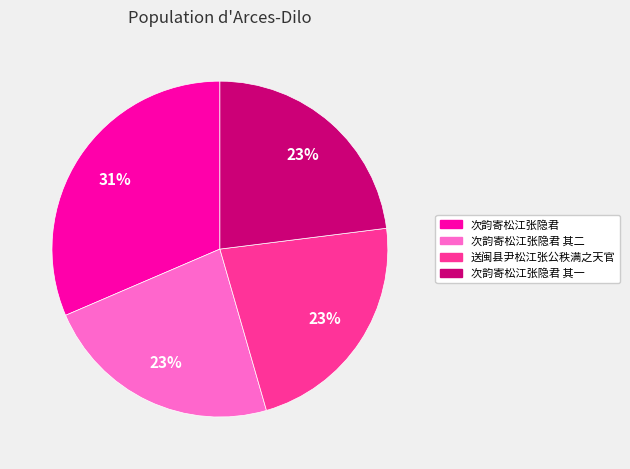

Is there any slice that represents more than half of the pie?

No